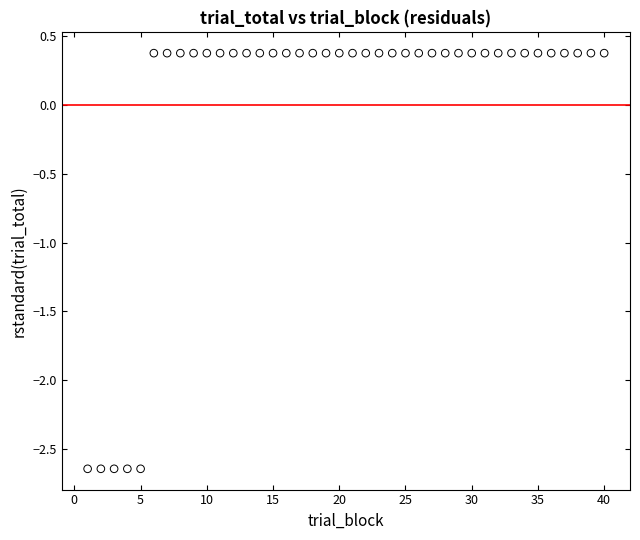

What is the range of X values (max minus min)?

39.0